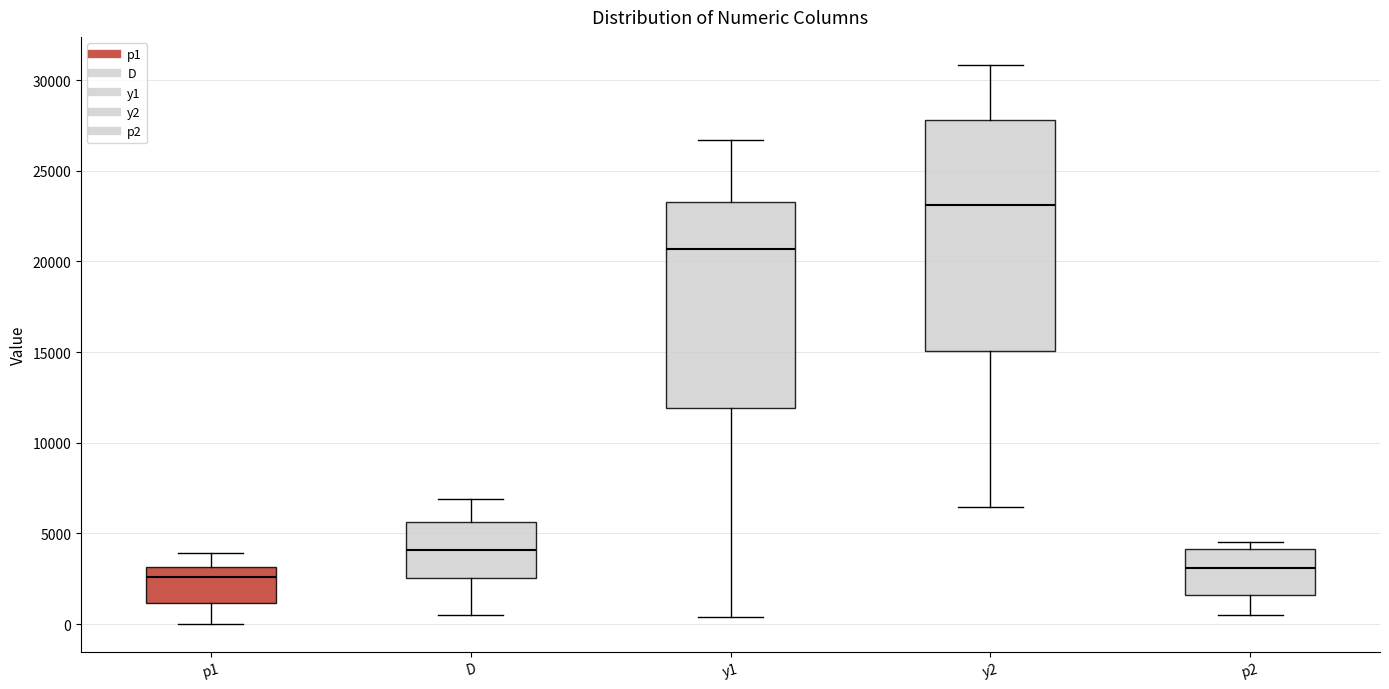

Reading left to right, transcribe this box plot: for each box, give where its median line is, the range the box spans, and where its two whiskers end, as read against the y-axis. The values are not printed on the chart, so give them approximately, as read against the axis.

p1: median 2500, box 1000 to 3000, whiskers 0 to 4000
D: median 4000, box 2500 to 5500, whiskers 500 to 7000
y1: median 20500, box 12000 to 23500, whiskers 500 to 26500
y2: median 23000, box 15000 to 28000, whiskers 6500 to 31000
p2: median 3000, box 1500 to 4000, whiskers 500 to 4500